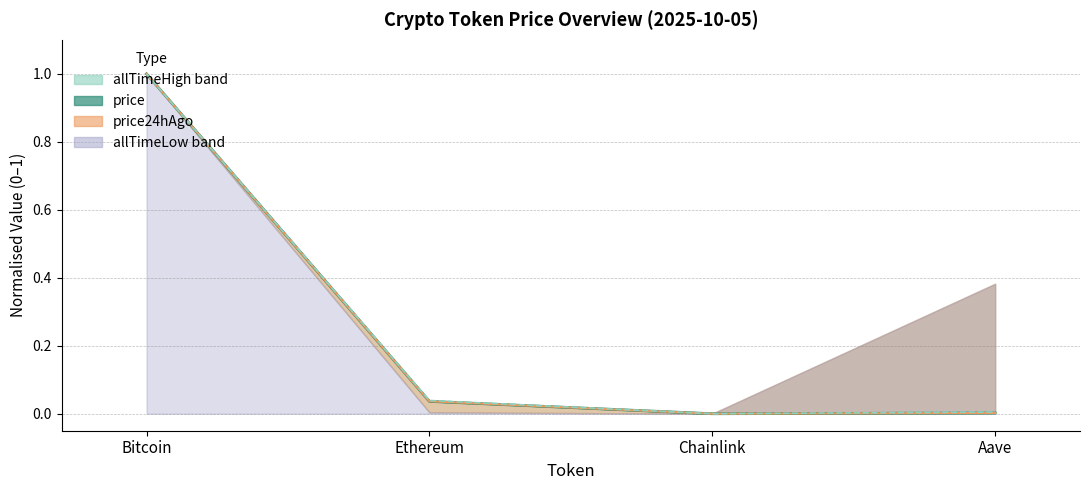

Between Bitcoin and Ethereum, which series saw the biggest shift?

price